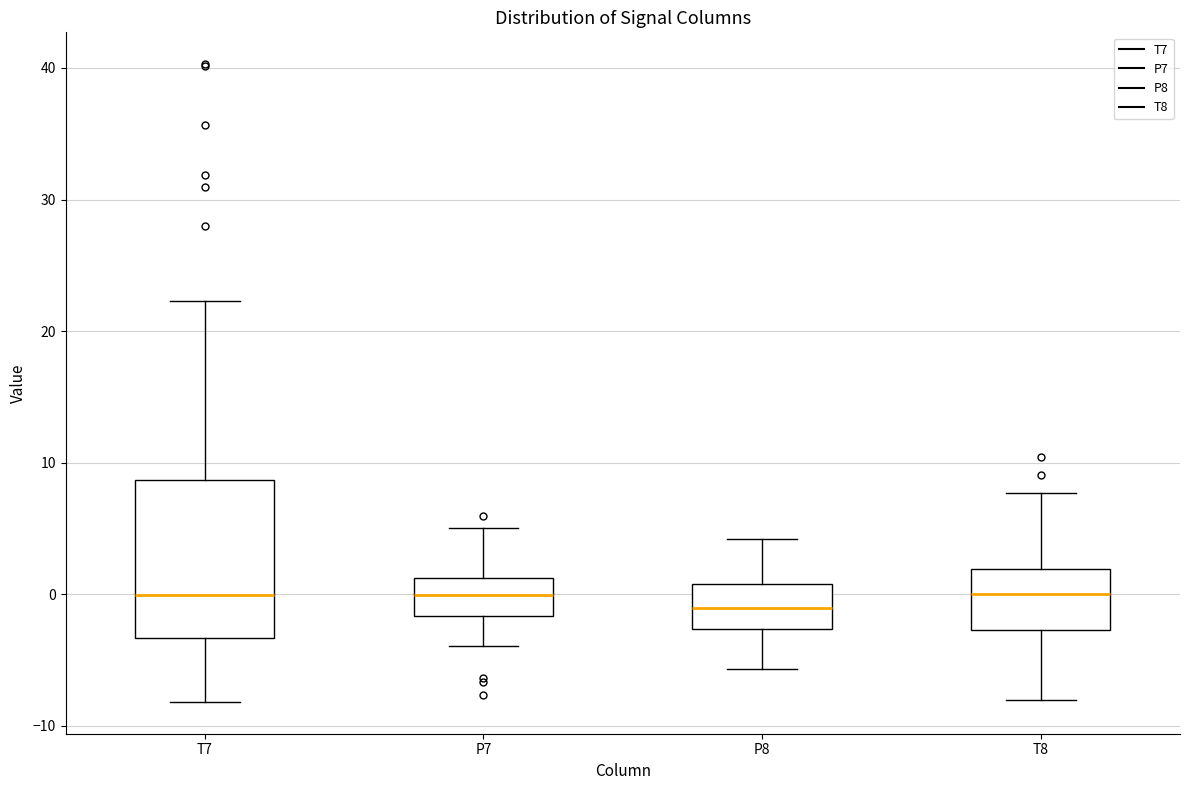

Reading left to right, transcribe this box plot: for each box, give where its median line is, the range the box spans, and where its two whiskers end, as read against the y-axis. The values are not printed on the chart, so give them approximately, as read against the axis.

T7: median 0, box -3 to 9, whiskers -8 to 22
P7: median 0, box -2 to 1, whiskers -4 to 5
P8: median -1, box -3 to 1, whiskers -6 to 4
T8: median 0, box -3 to 2, whiskers -8 to 8